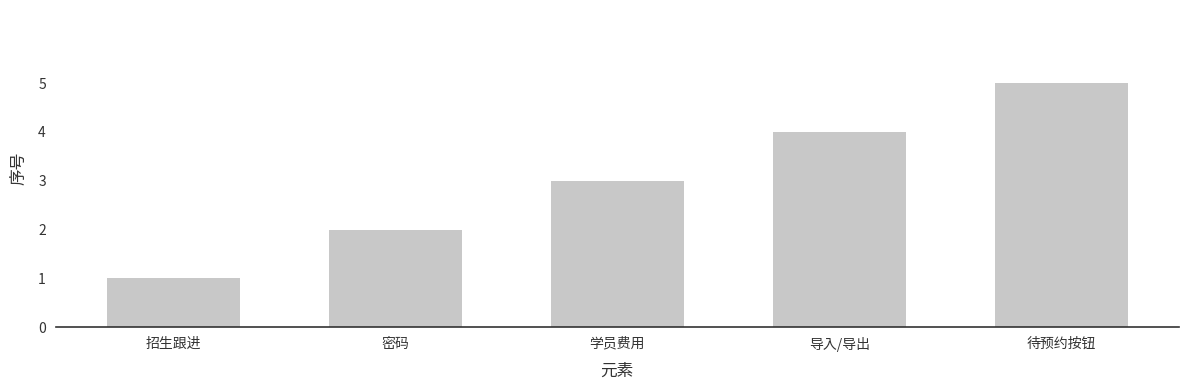

True or false: the data shows 5 at 待预约按钮.

True